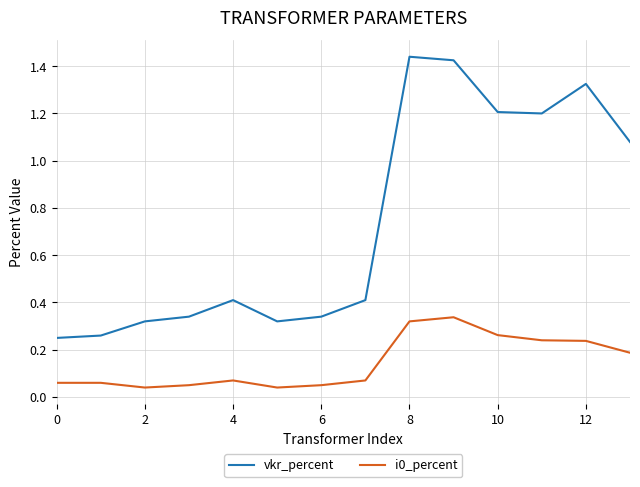

True or false: i0_percent and vkr_percent intersect in this chart.

False